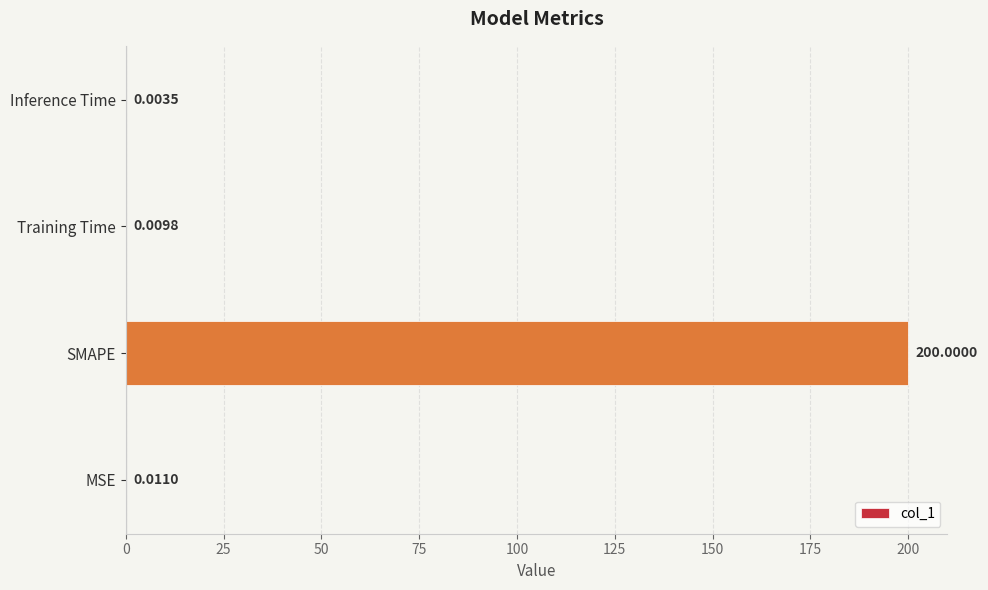

Where is the data nearest to the value 100?

MSE